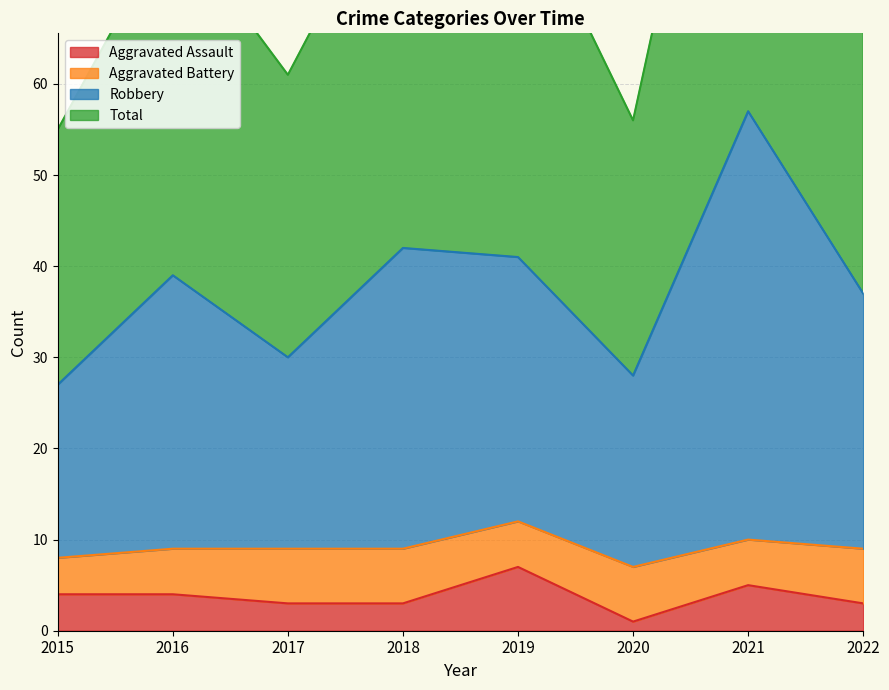

What is the average value of the Aggravated Assault series?

4